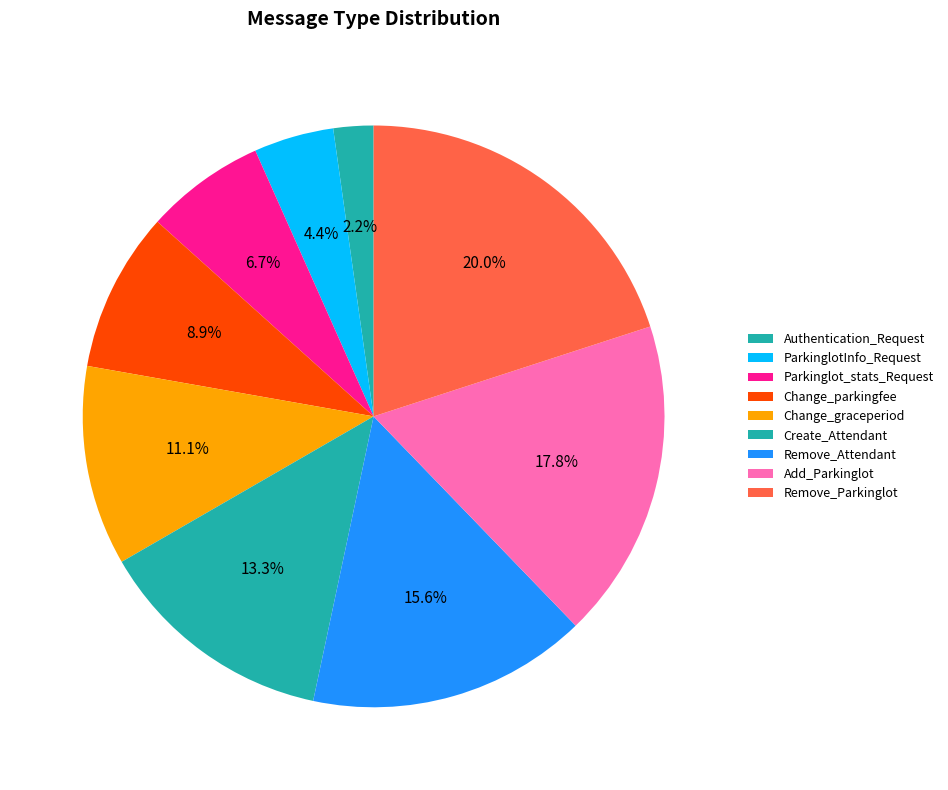

Between Authentication_Request and Add_Parkinglot, which is larger?

Add_Parkinglot